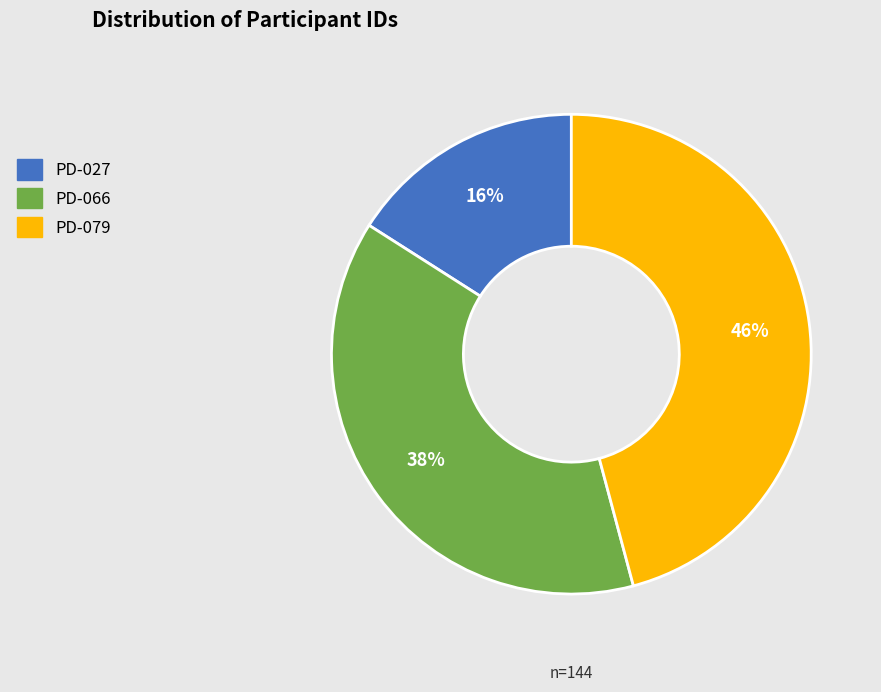

Do PD-027 and PD-066 together represent more than half of the pie?

Yes